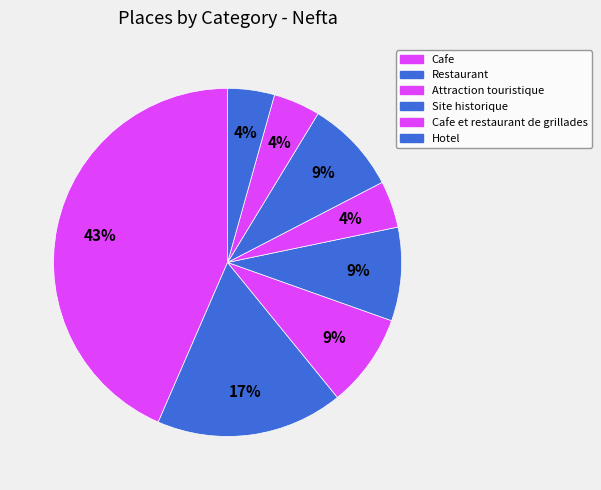

What is the smallest slice in the pie chart?

Cafe et restaurant de grillades